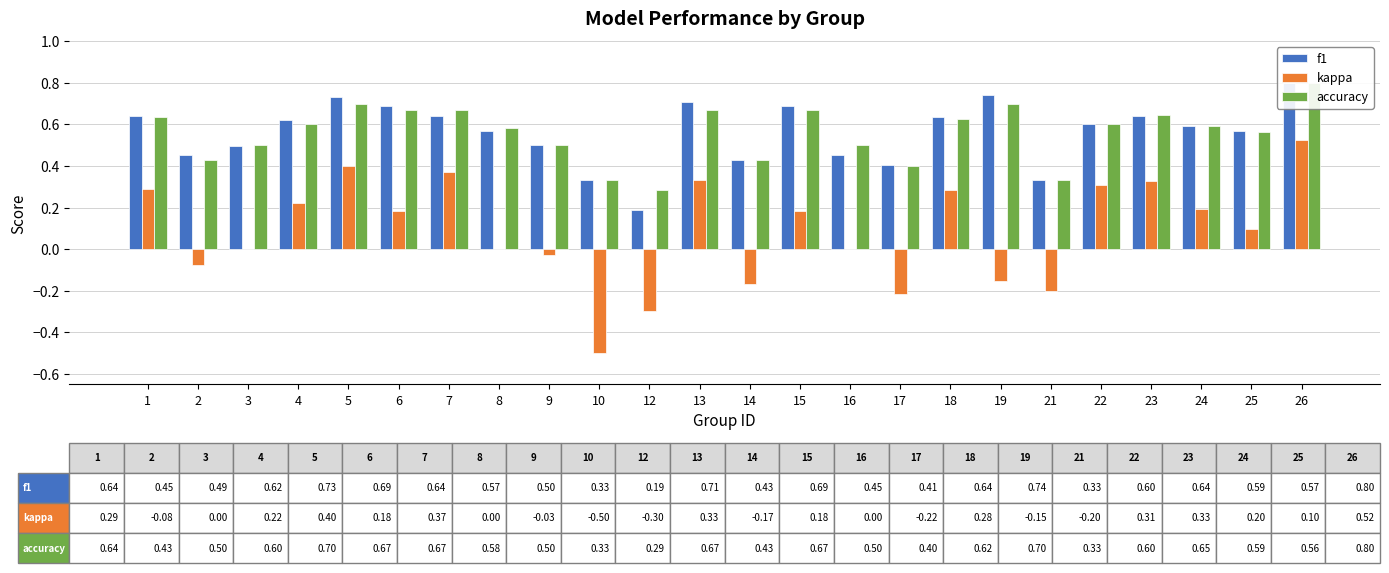

Reading left to right, what are all the values shown in this chart?

f1: 1=0.6	2=0.5	3=0.5	4=0.6	5=0.7	6=0.7	7=0.6	8=0.6	9=0.5	10=0.3	12=0.2	13=0.7	14=0.4	15=0.7	16=0.5	17=0.4	18=0.6	19=0.7	21=0.3	22=0.6	23=0.6	24=0.6	25=0.6	26=0.8
kappa: 1=0.3	2=-0.1	3=0.0	4=0.2	5=0.4	6=0.2	7=0.4	8=0.0	9=-0.0	10=-0.5	12=-0.3	13=0.3	14=-0.2	15=0.2	16=0.0	17=-0.2	18=0.3	19=-0.2	21=-0.2	22=0.3	23=0.3	24=0.2	25=0.1	26=0.5
accuracy: 1=0.6	2=0.4	3=0.5	4=0.6	5=0.7	6=0.7	7=0.7	8=0.6	9=0.5	10=0.3	12=0.3	13=0.7	14=0.4	15=0.7	16=0.5	17=0.4	18=0.6	19=0.7	21=0.3	22=0.6	23=0.6	24=0.6	25=0.6	26=0.8